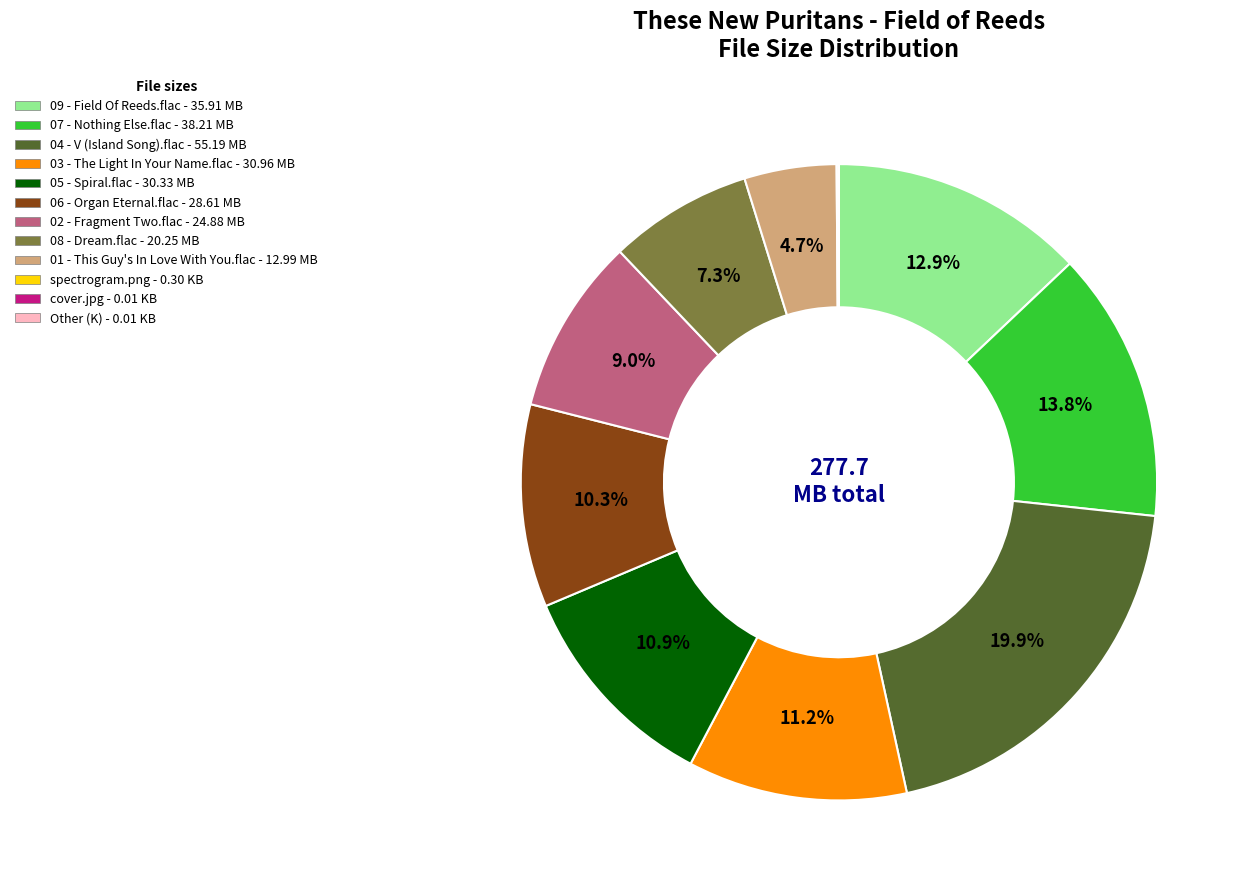

What is the ratio of the value at 02 - Fragment Two.flac to the value at 07 - Nothing Else.flac?

0.7